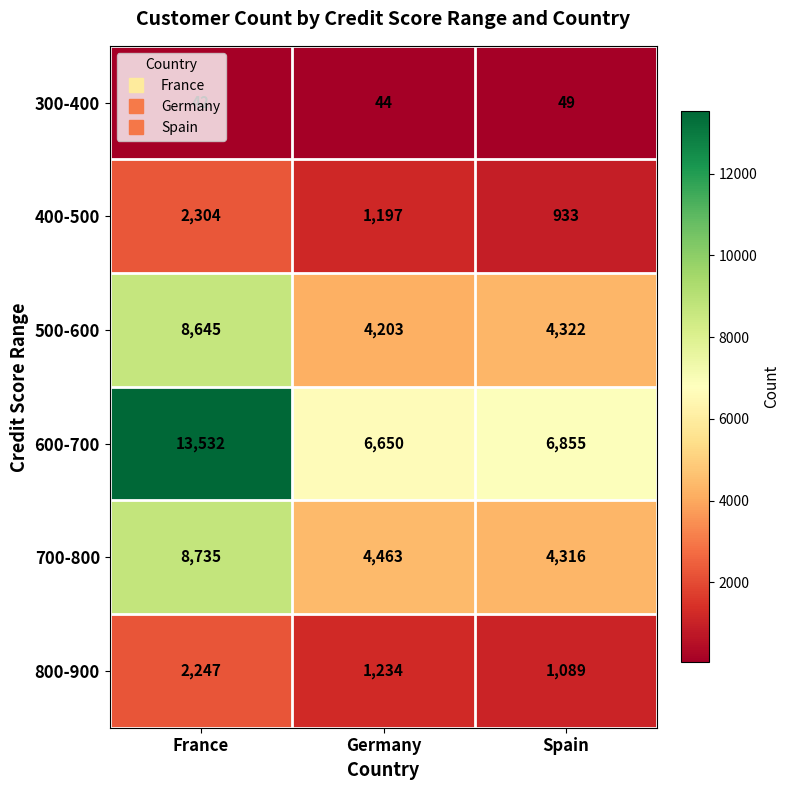

Rank the series at Germany from lowest to highest value.

300-400, 400-500, 800-900, 500-600, 700-800, 600-700